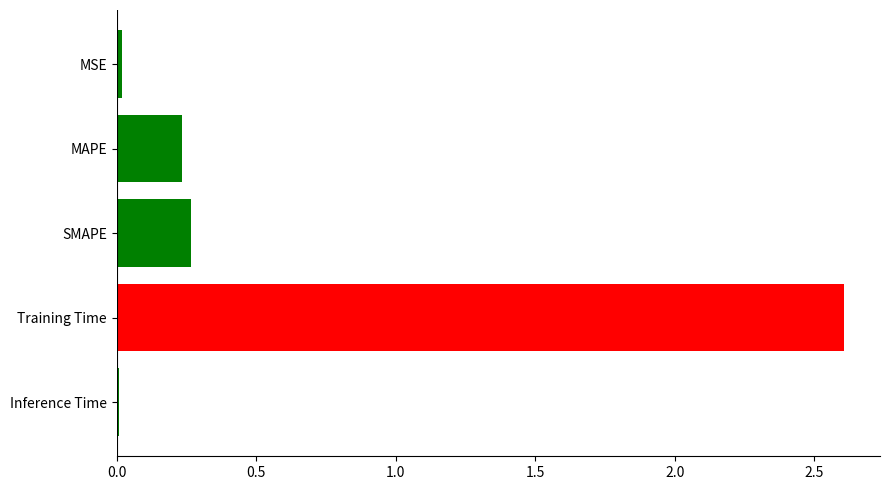

What is the difference between the maximum and minimum values?

2.6